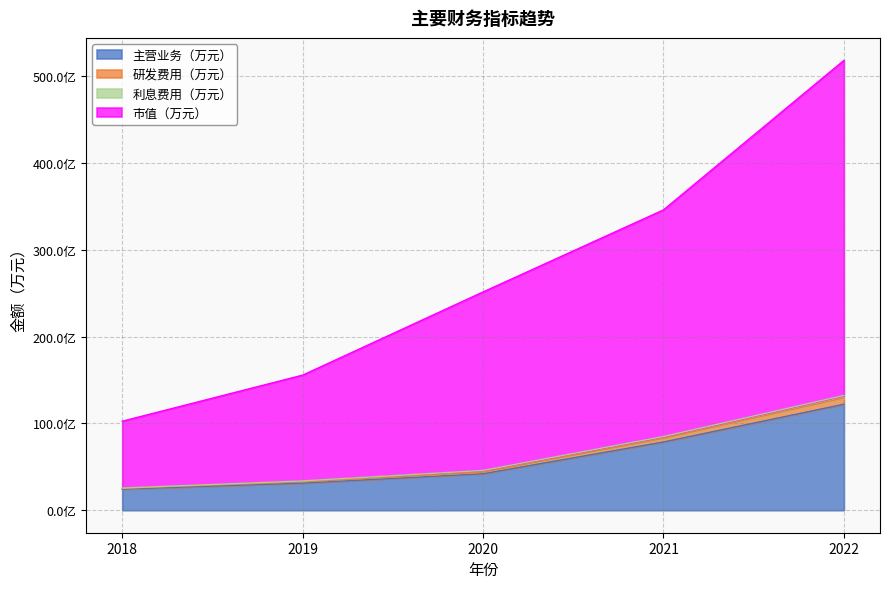

True or false: 市值（万元） and 研发费用（万元） cross at least once.

False